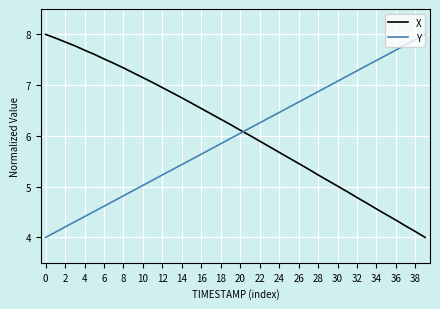

How many times do Y and X cross each other?

1